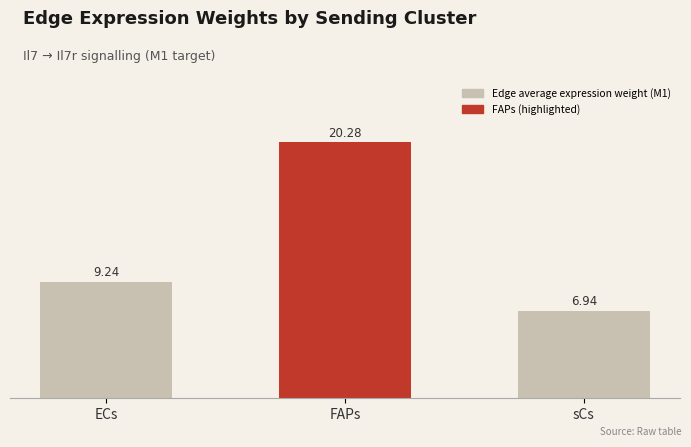

What is the difference between the values at ECs and FAPs?

11.0